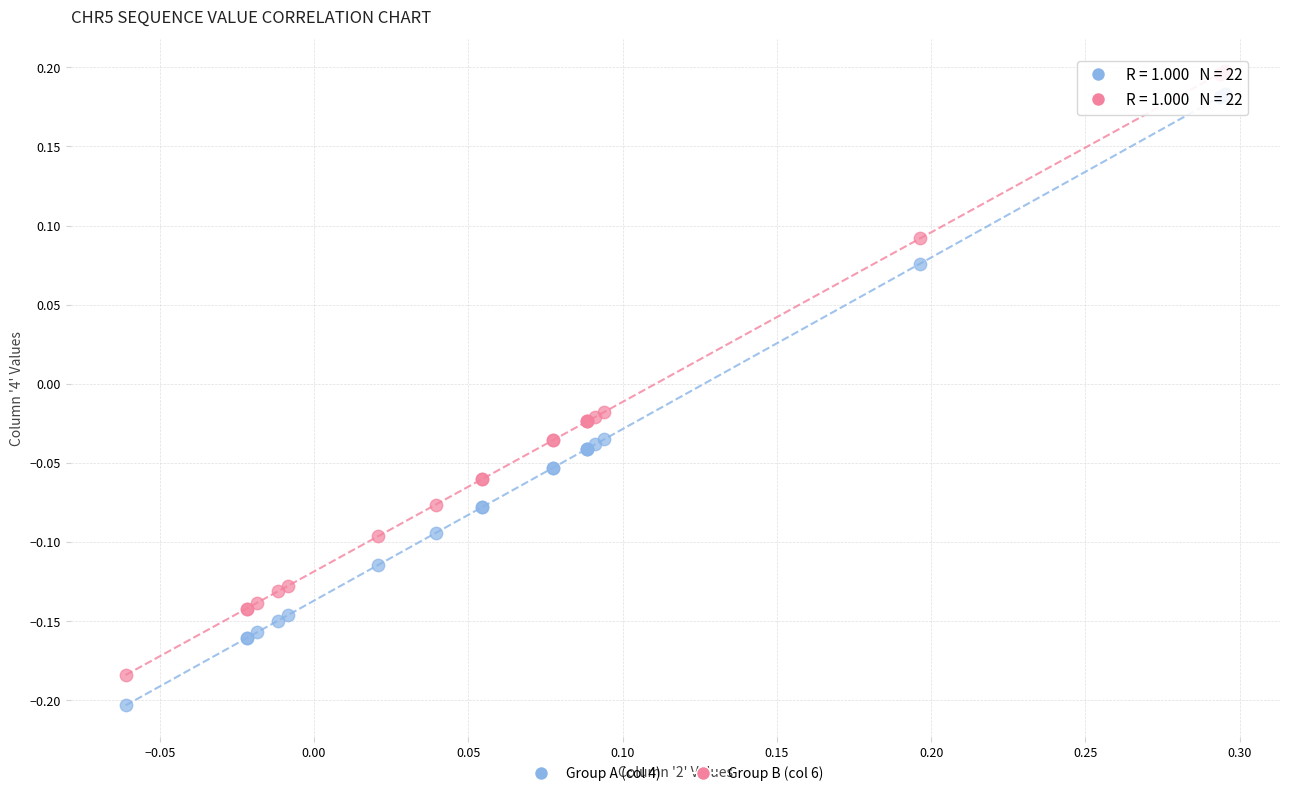

What are all the series names shown in the legend?

Group A (col 4), Group B (col 6)